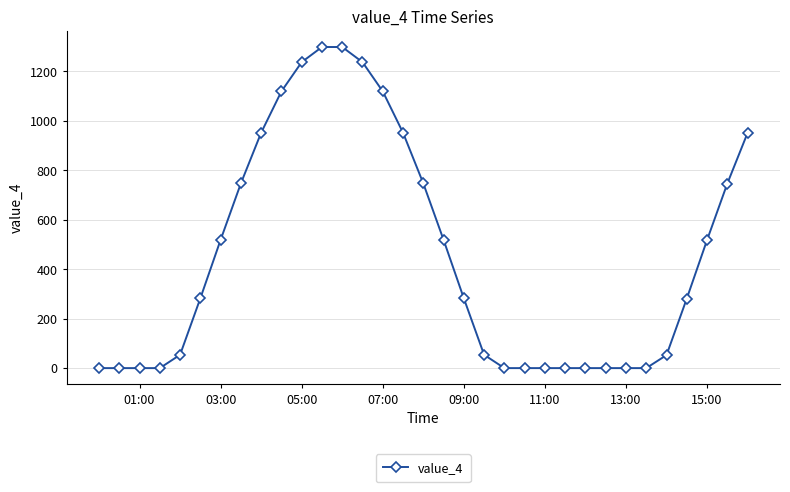

What is the average value?

453.5